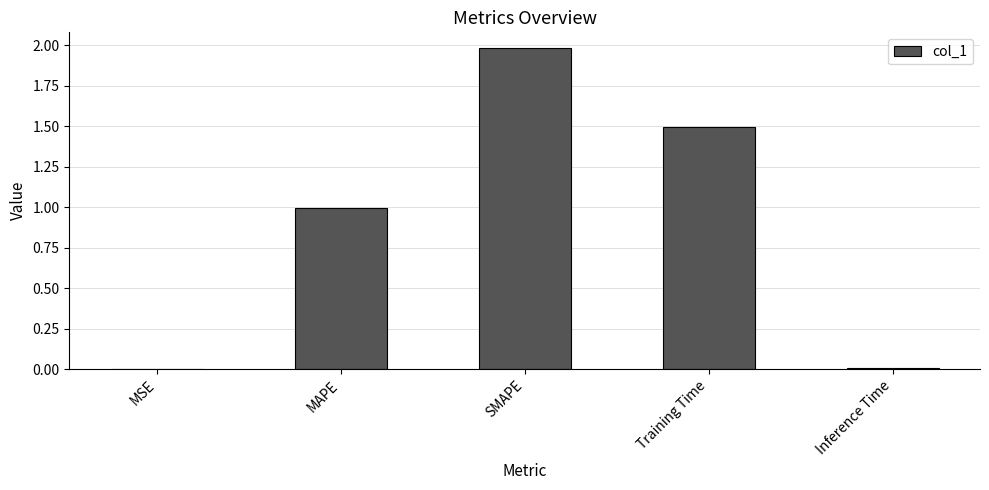

Are the bars horizontal?

No